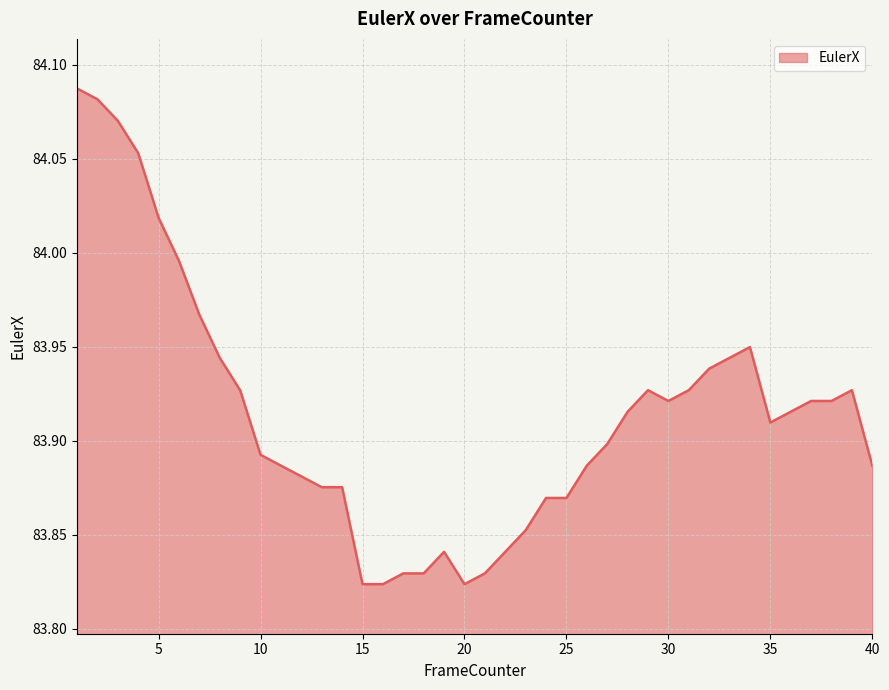

What is the difference between the maximum and minimum values?

0.3